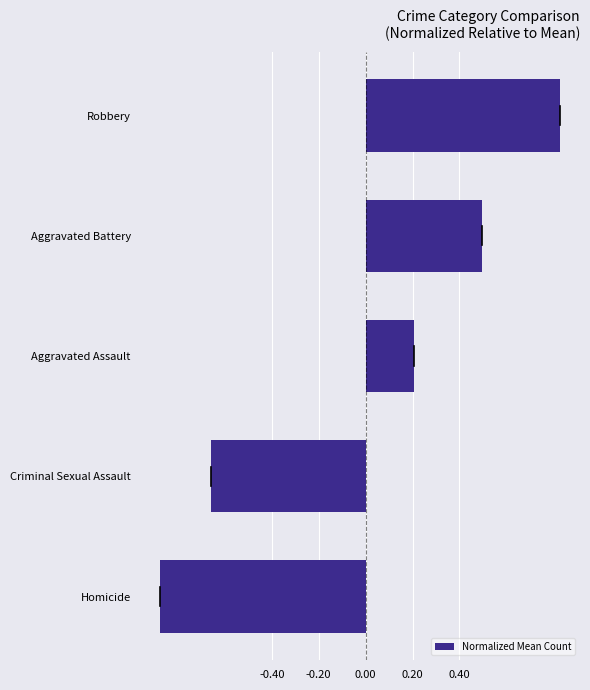

What is the difference between the values at Homicide and Aggravated Assault?

1.1